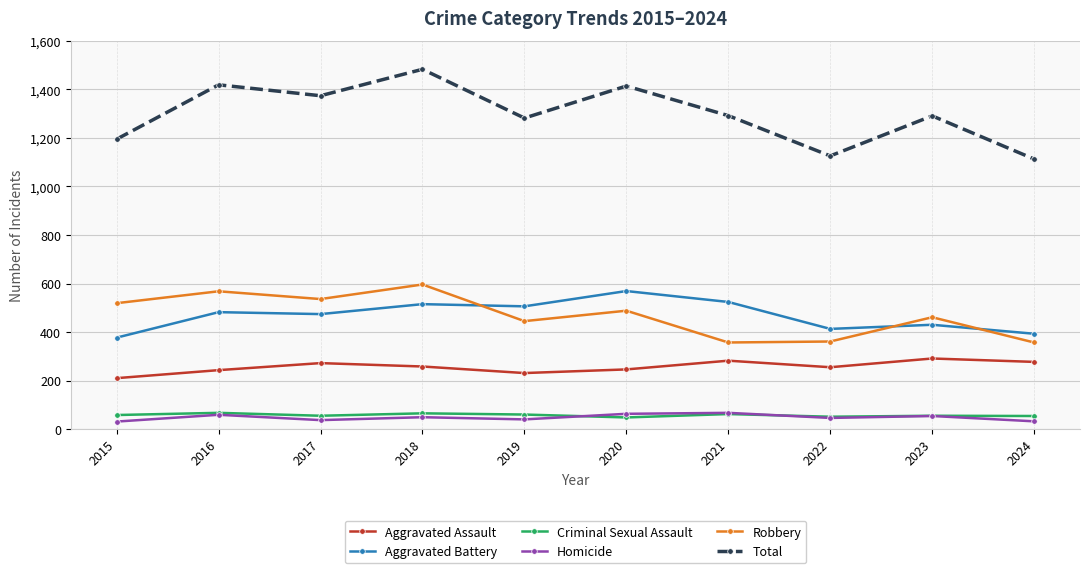

At which category does the chart reach its peak across all series?

2018